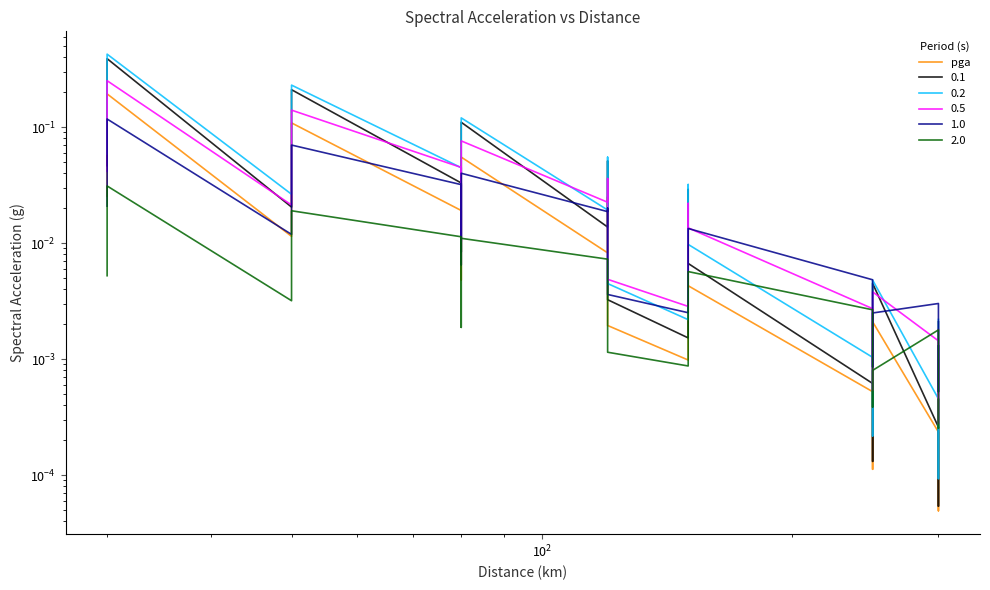

How many data points does each series have?

21